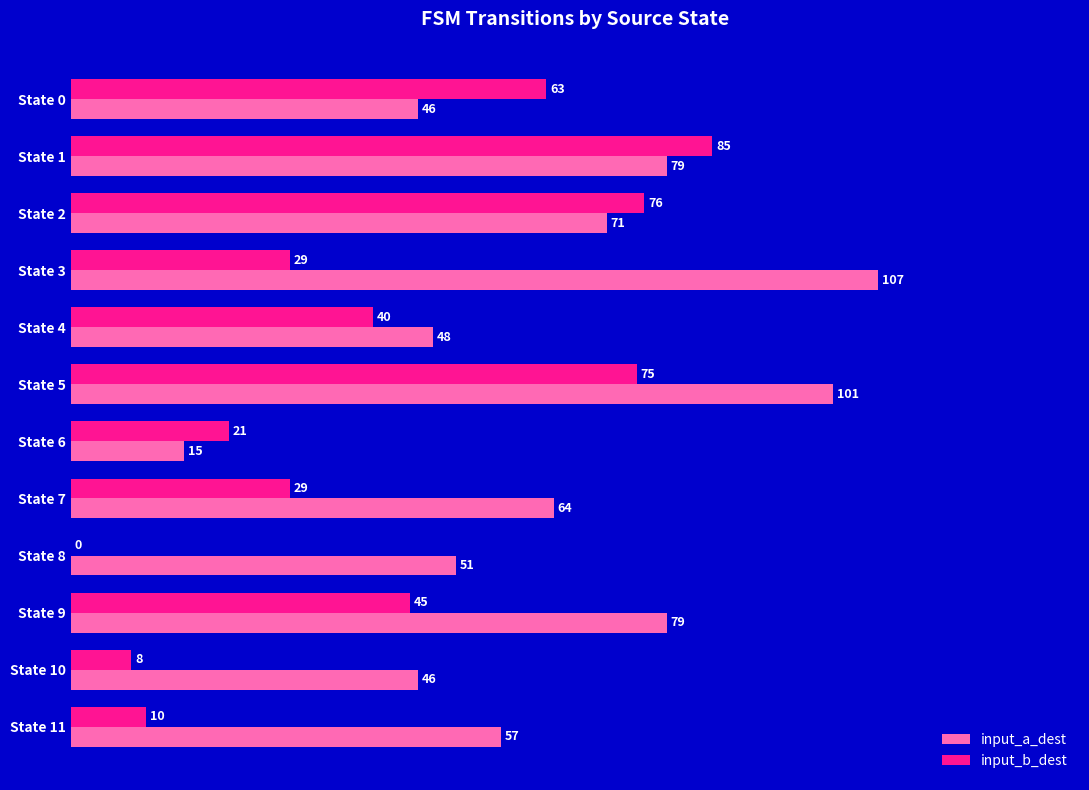

Which category has the highest value across all series?

State 3